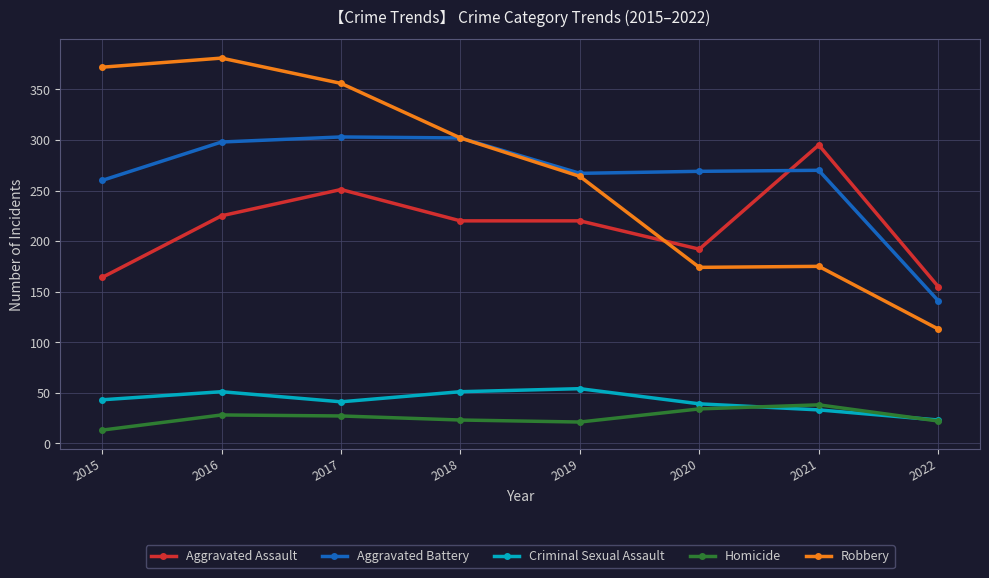

What is the maximum value for Aggravated Battery?

303